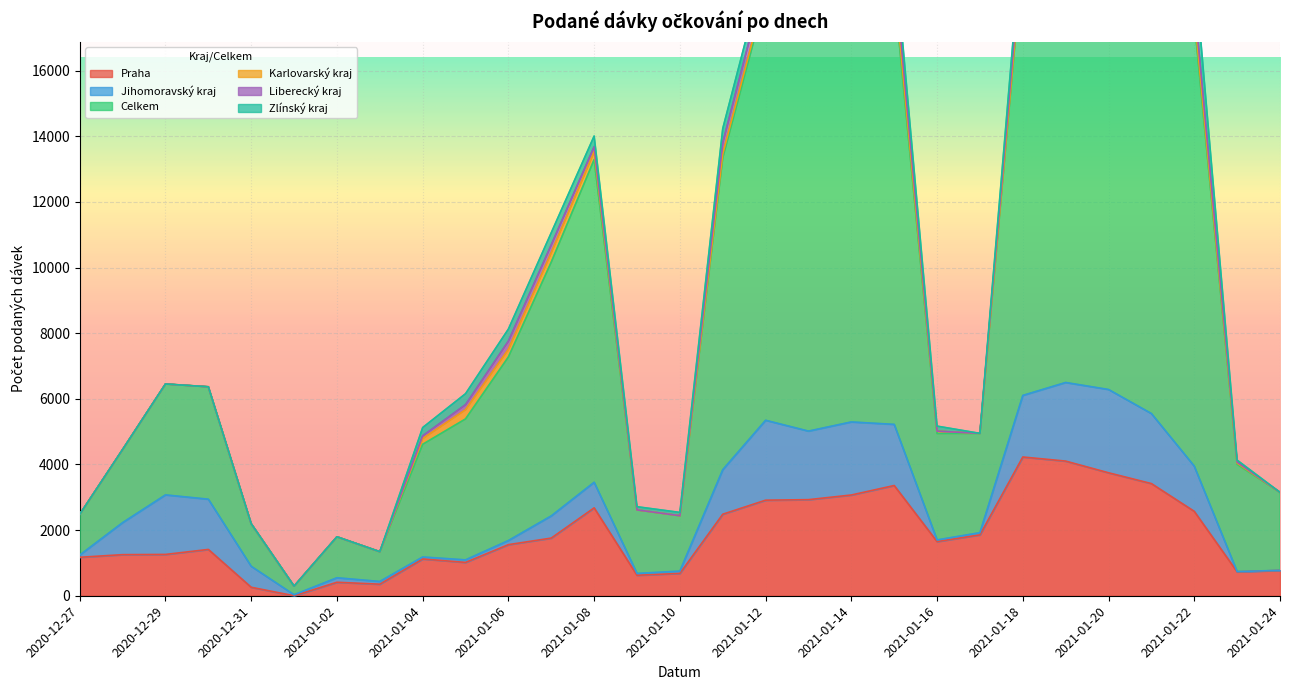

True or false: Celkem and Karlovarský kraj intersect in this chart.

False